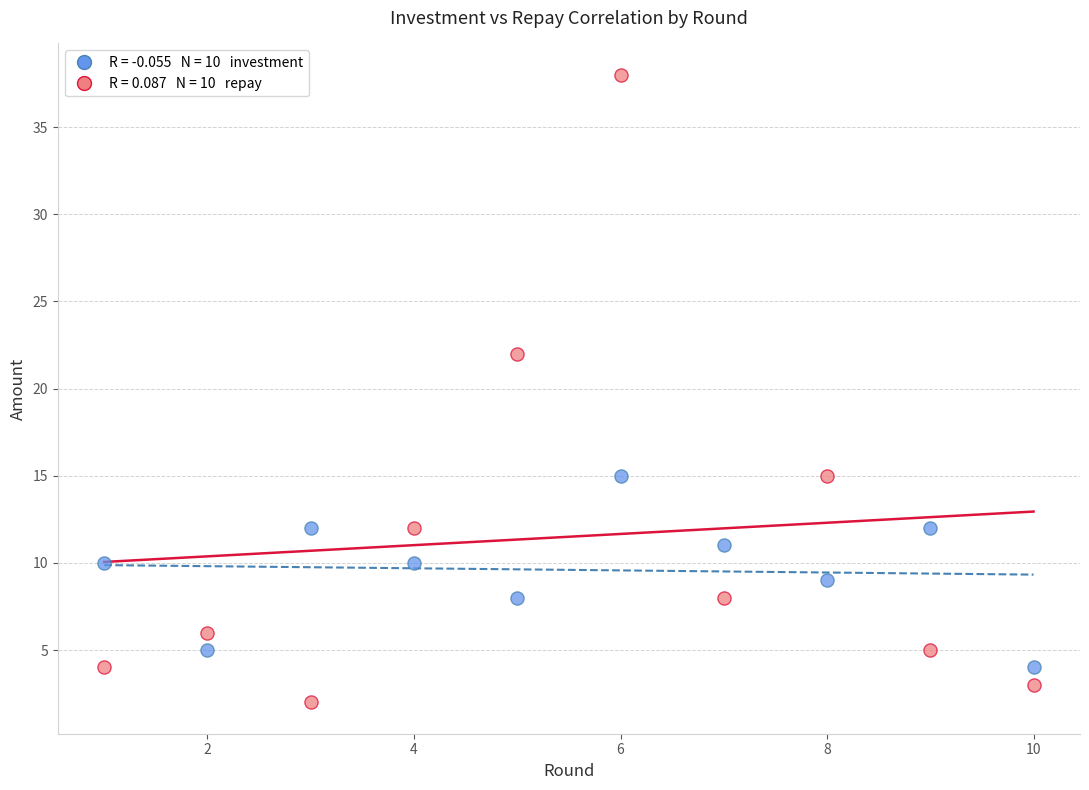

Across all series, what Y value is closest to 20?

22